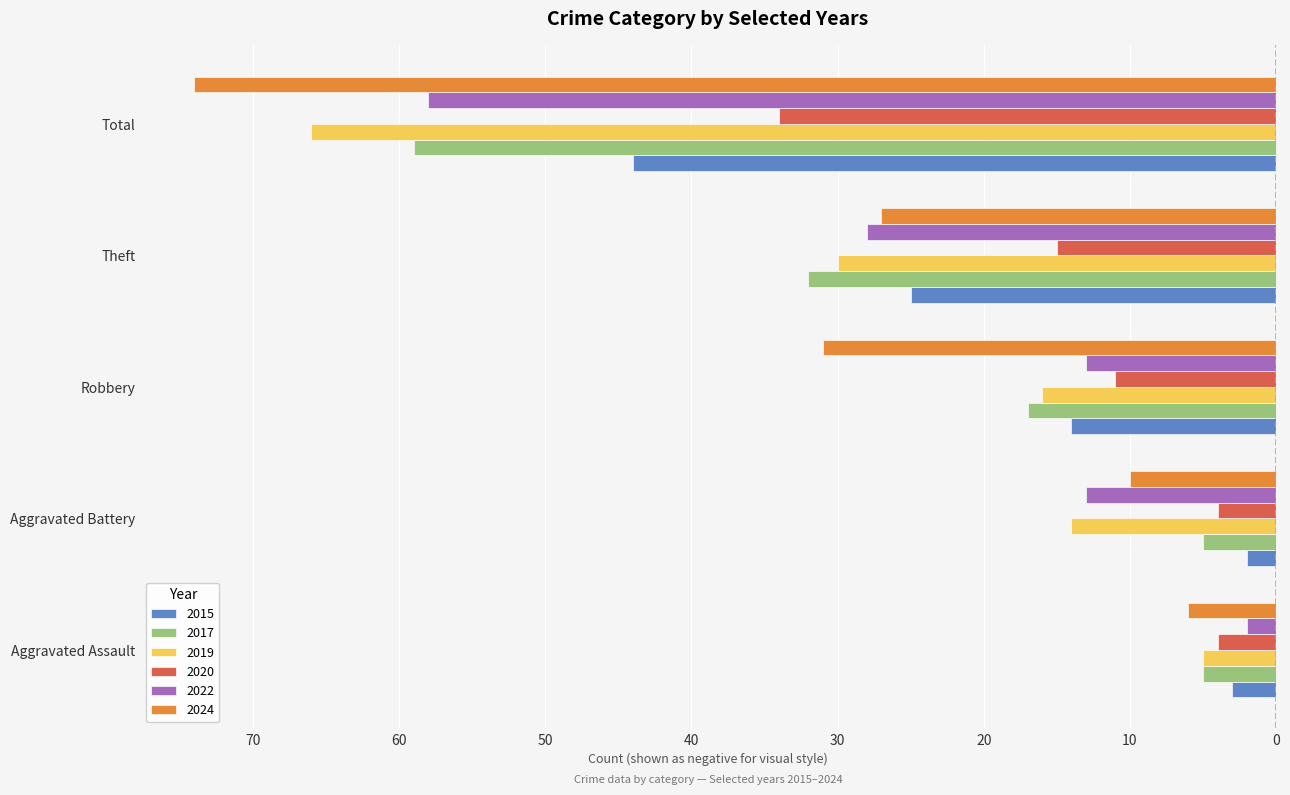

What is the maximum value for 2022?

-2